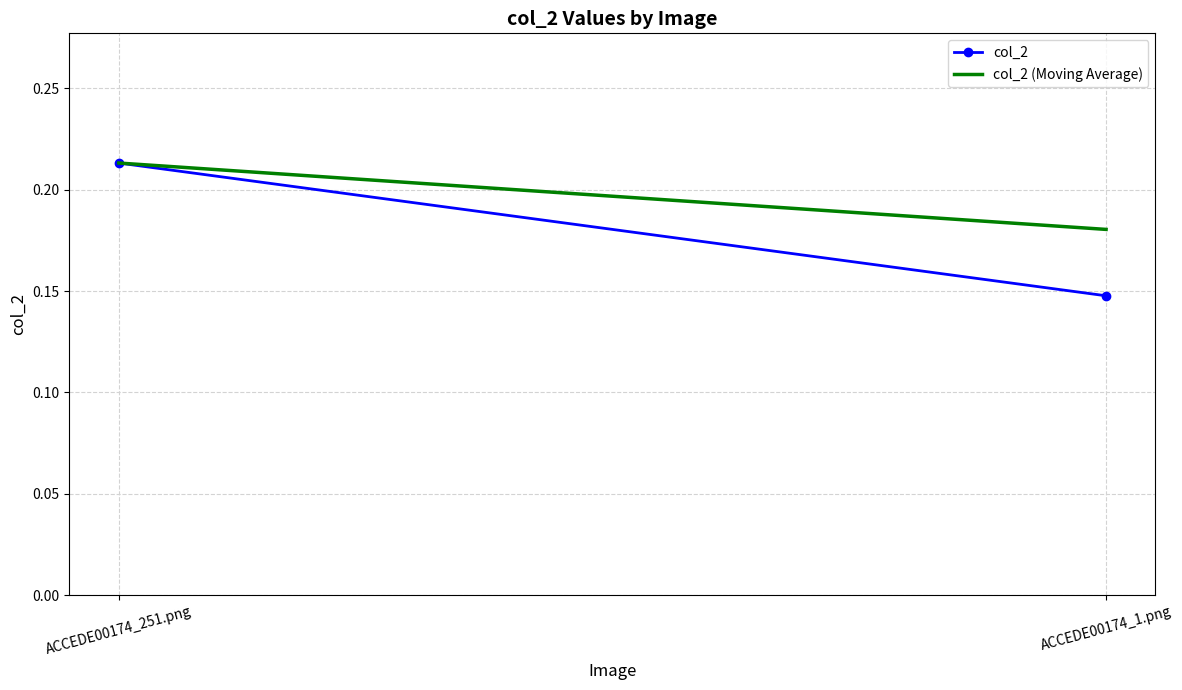

What is the label of the 2nd point from the right?

ACCEDE00174_251.png